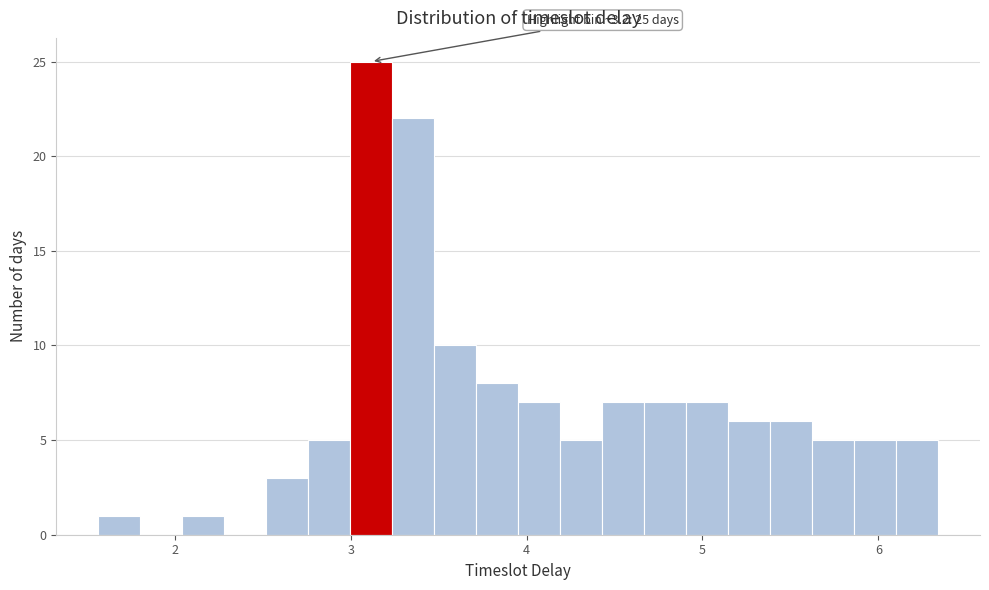

Read against the x-axis, roughly where is the centre of the tallest bar?

3.1